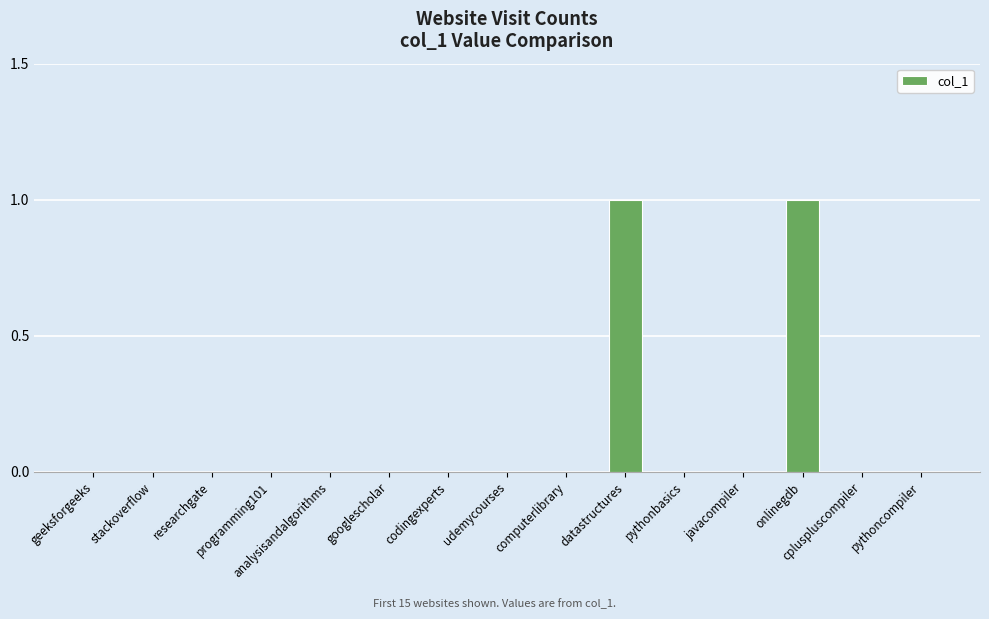

How many values are between 0 and 1?

15